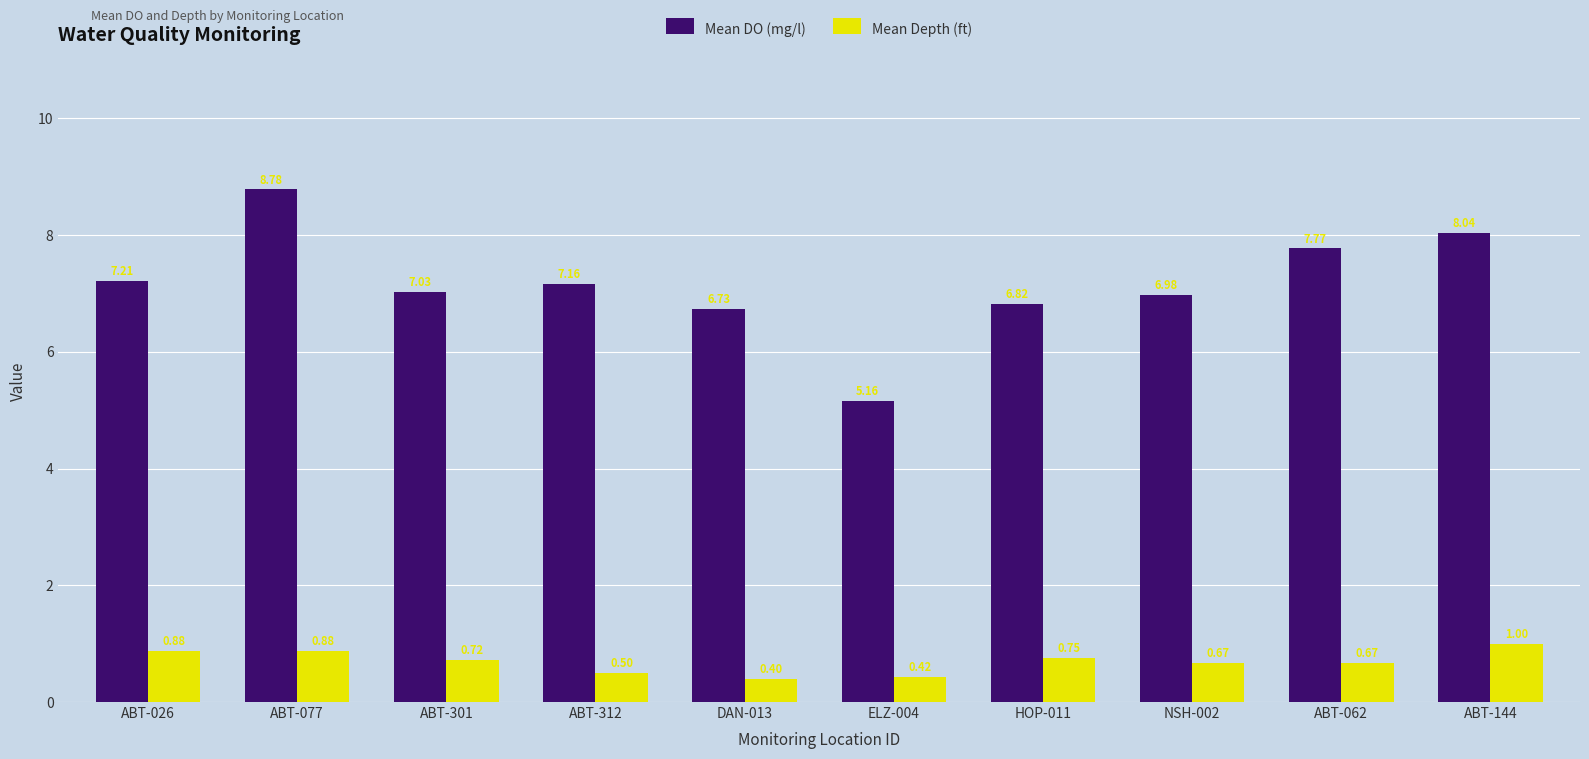

What is the label of the 6th bar from the left?

ELZ-004